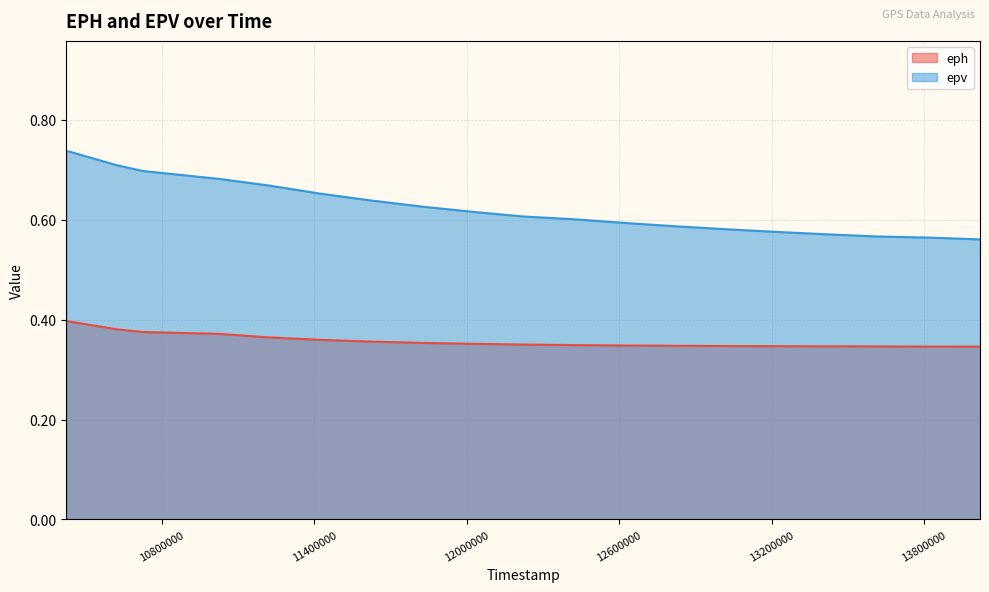

At how many categories does at least one series exceed 0?

20